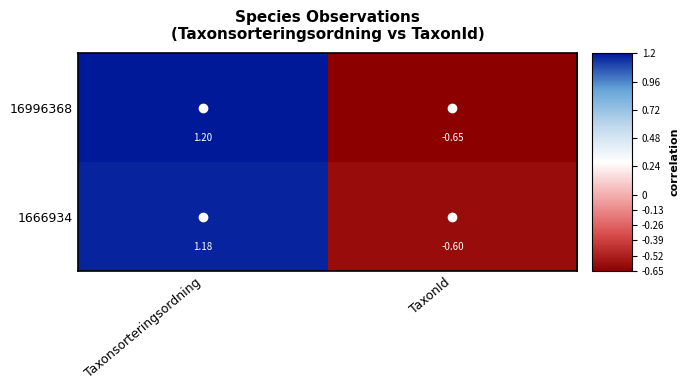

At how many categories does at least one series exceed 0?

1